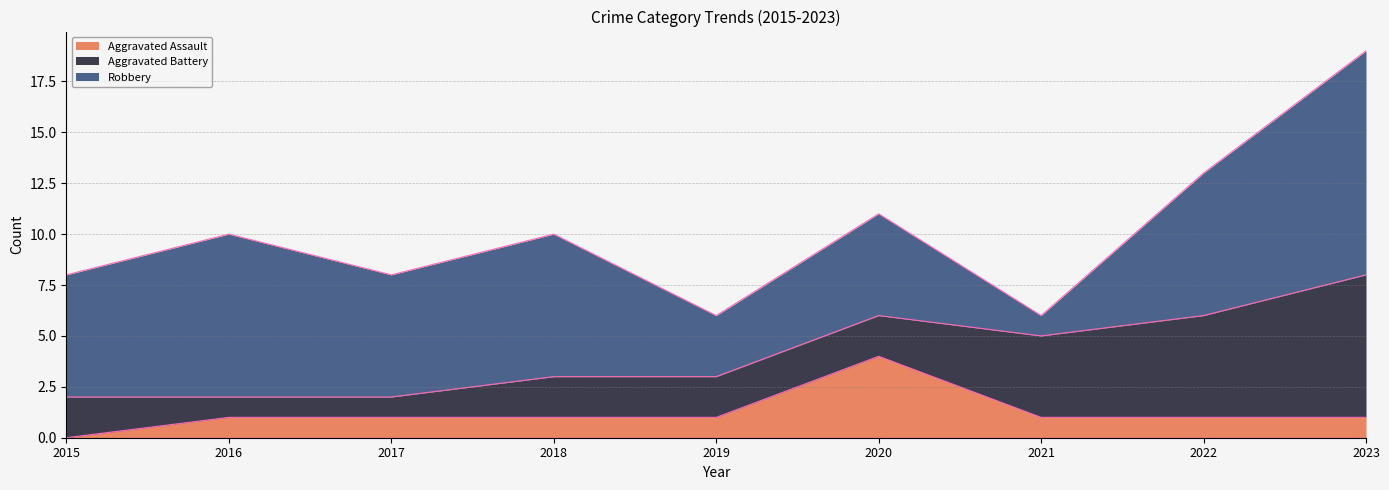

How many distinct data groups are displayed?

3